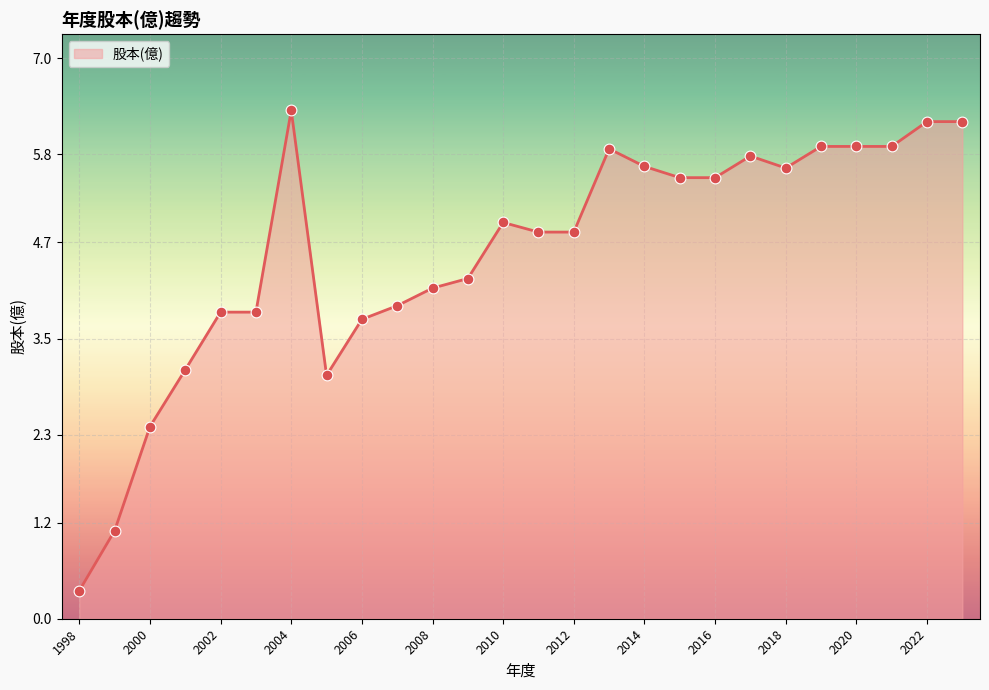

What is the difference between the maximum and minimum values?

6.0